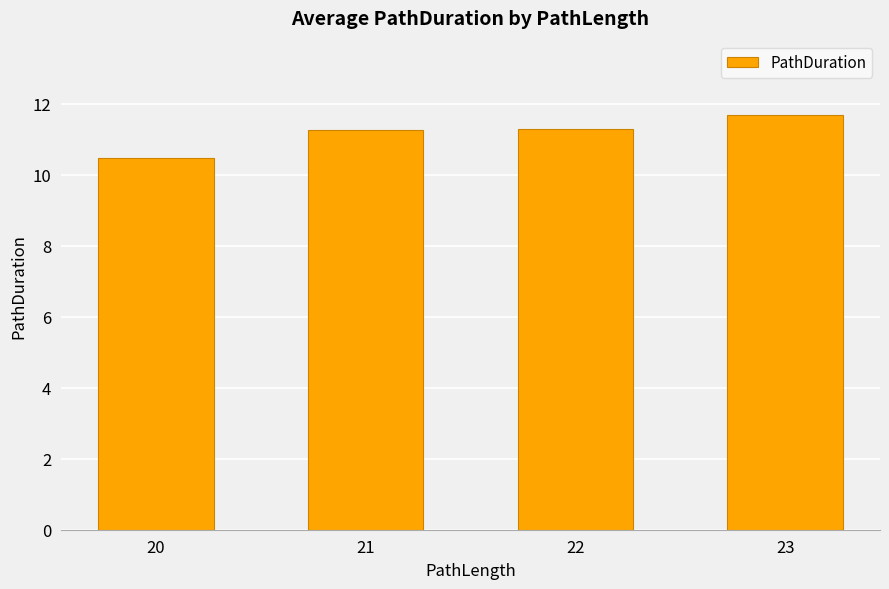

The value at 23 is 20.1. True or false?

False